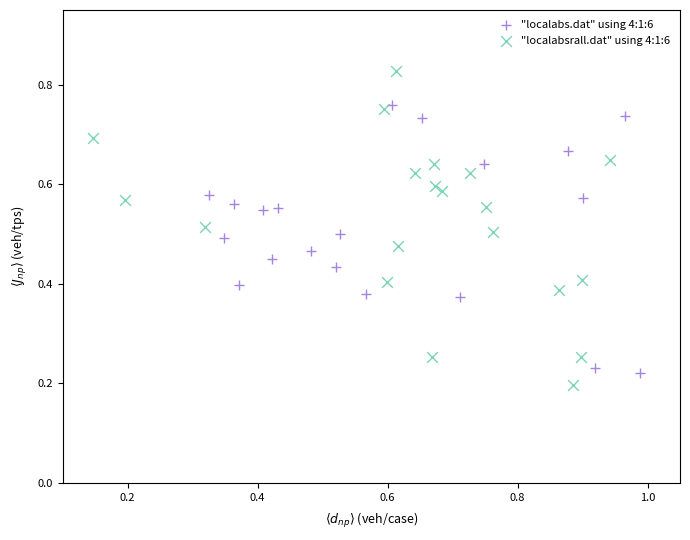

Which series has the widest spread of Y values?

"localabsrall.dat" using 4:1:6